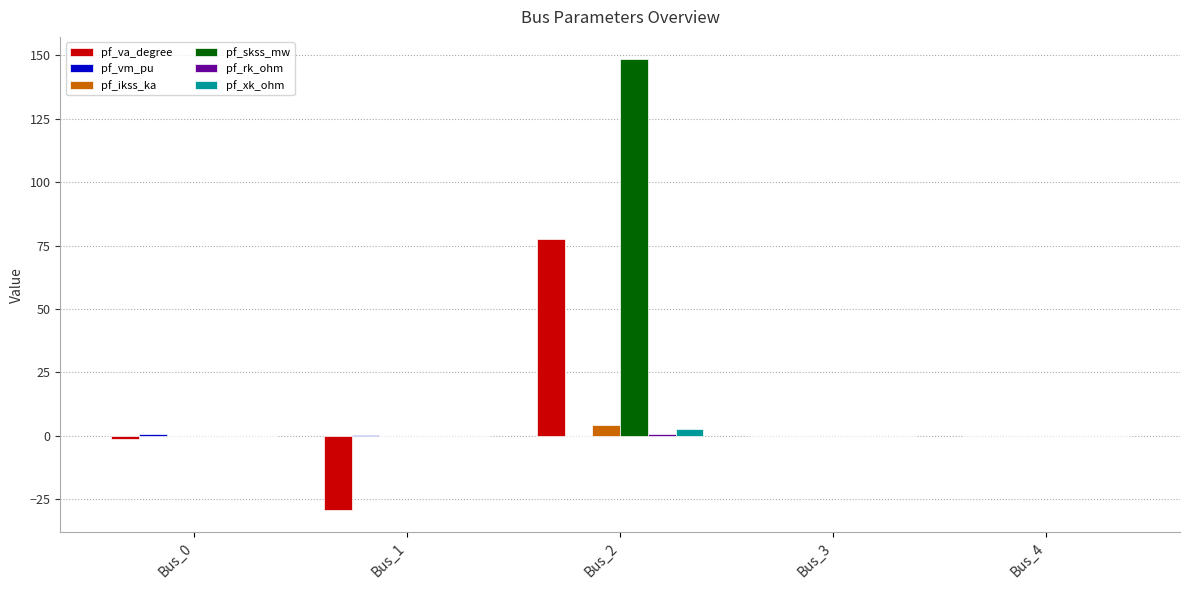

Count the number of data series in this chart.

6